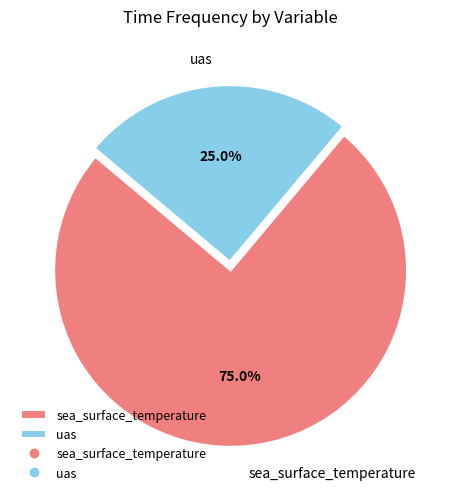

The uas slice represents 37% of the pie. True or false?

False